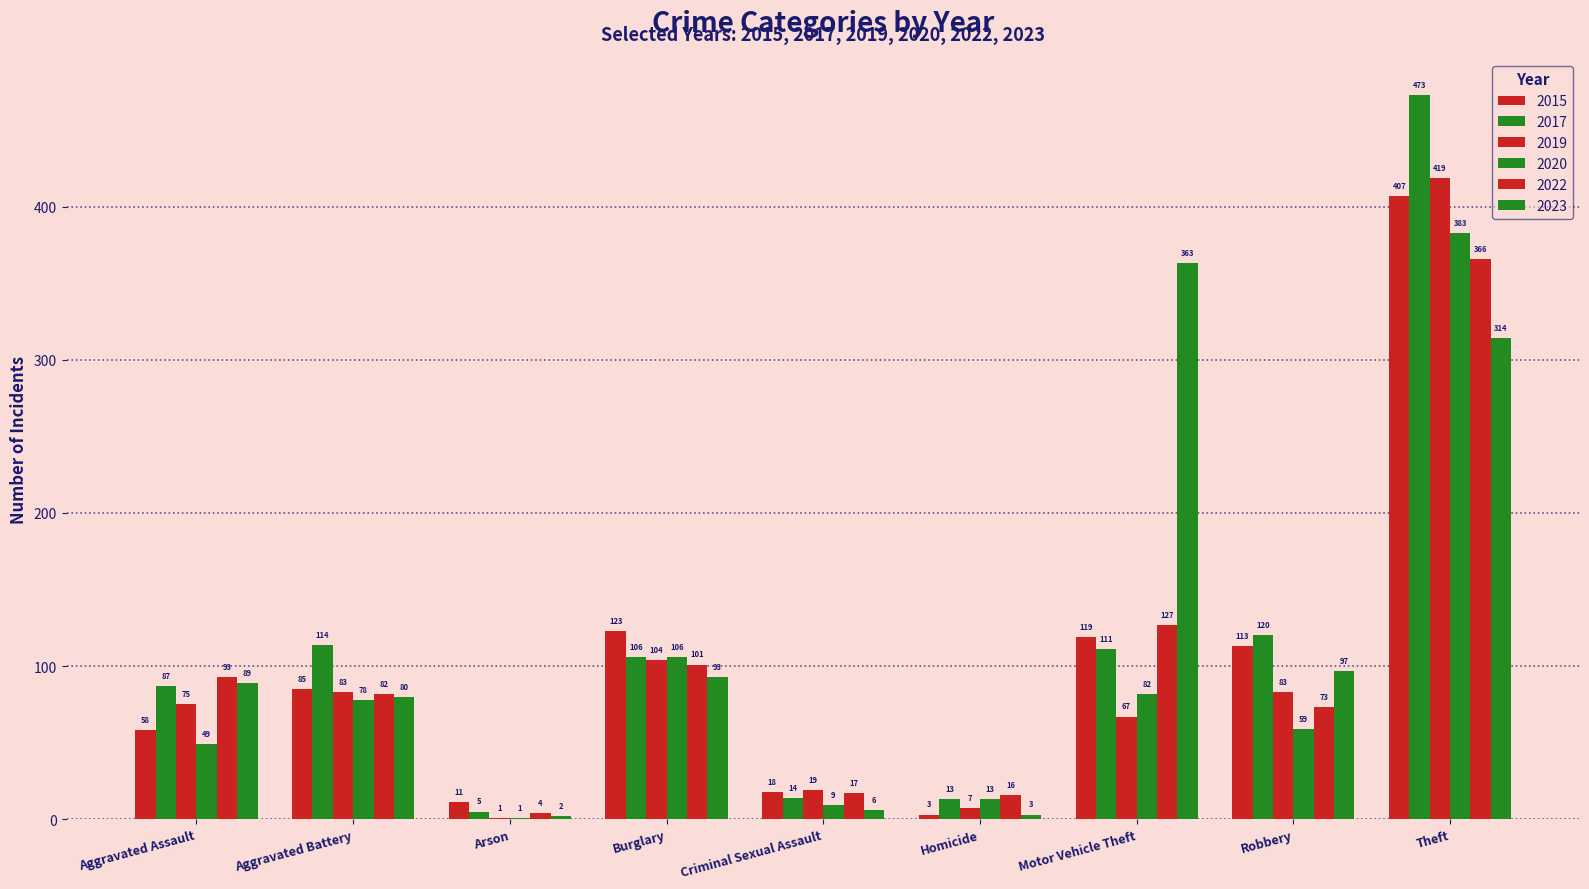

The 2022 series shows 93 at Aggravated Assault. True or false?

True